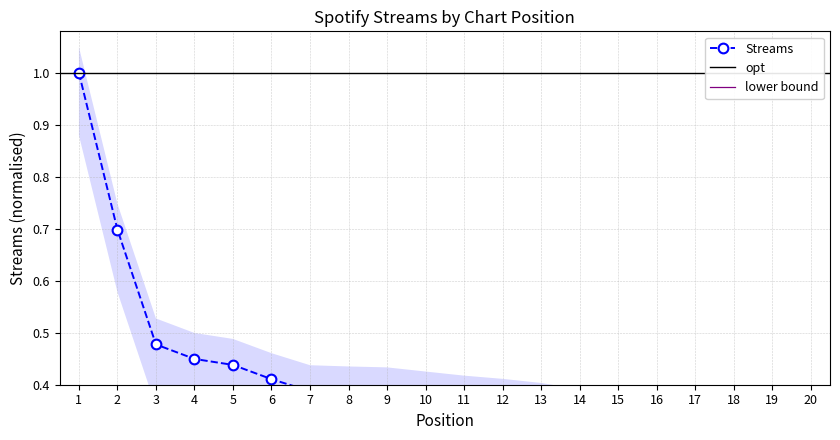

Which has a higher value, 1 or 12?

1